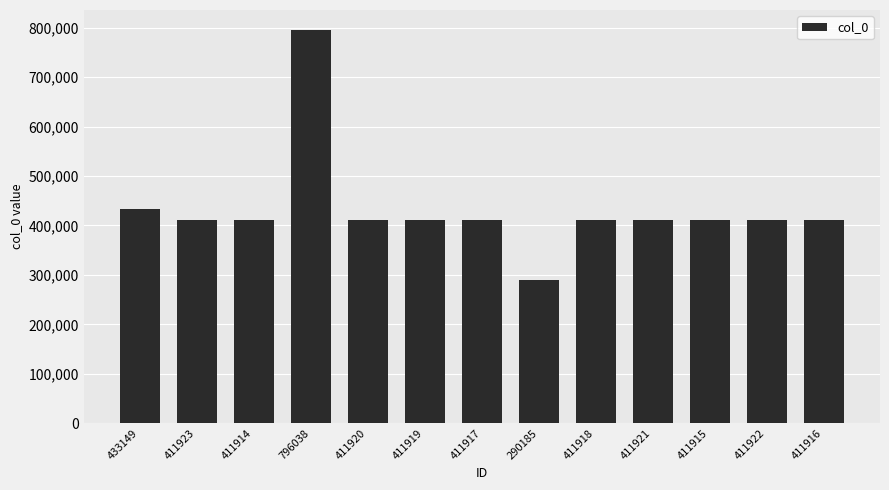

Count the number of data series in this chart.

1